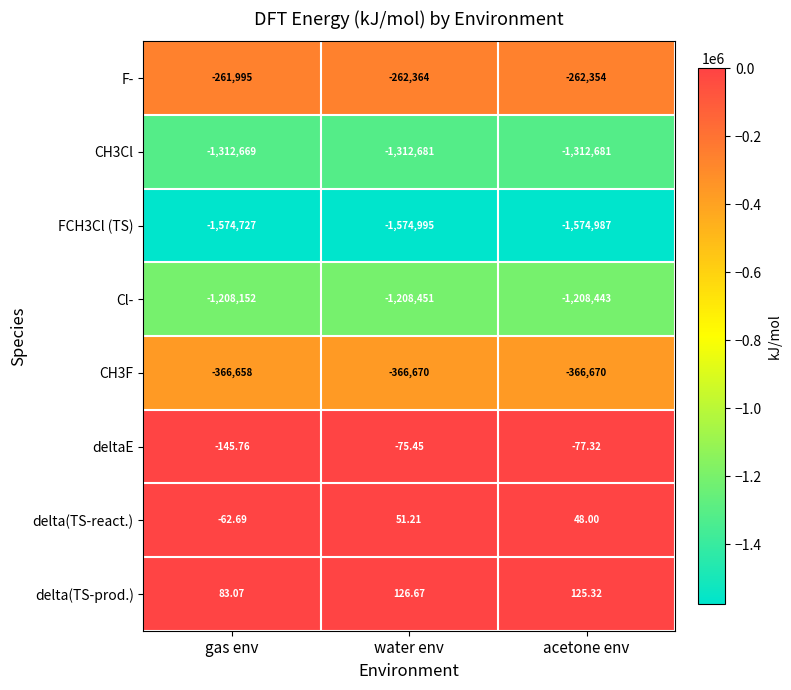

What is the greatest value displayed?

126.7